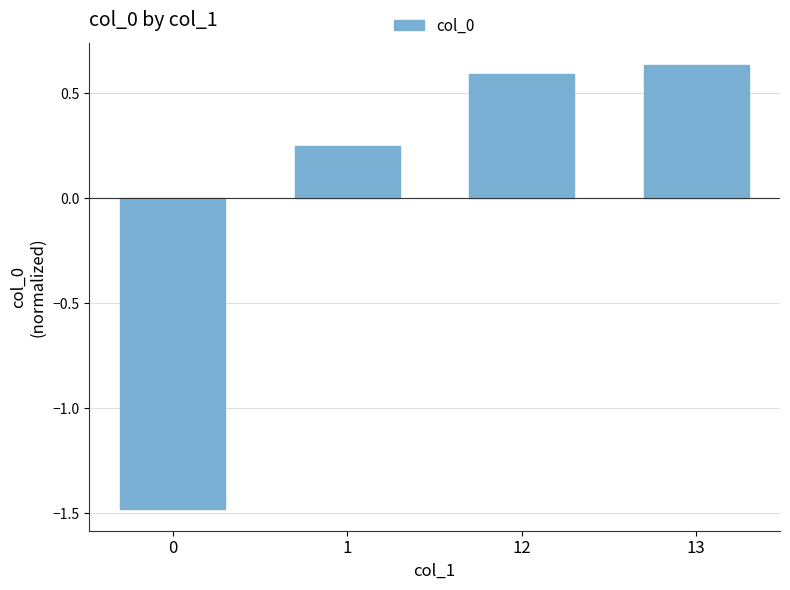

Rank the categories by value from highest to lowest.

13, 12, 1, 0